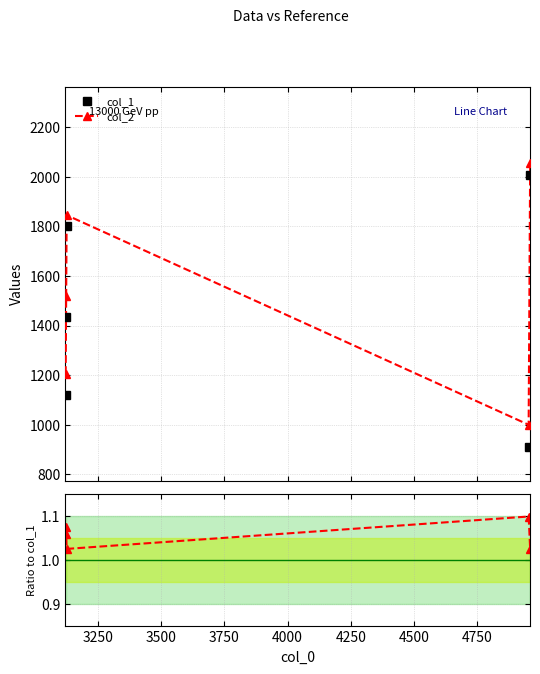

True or false: col_2 / col_1 and col_2 cross at least once.

False